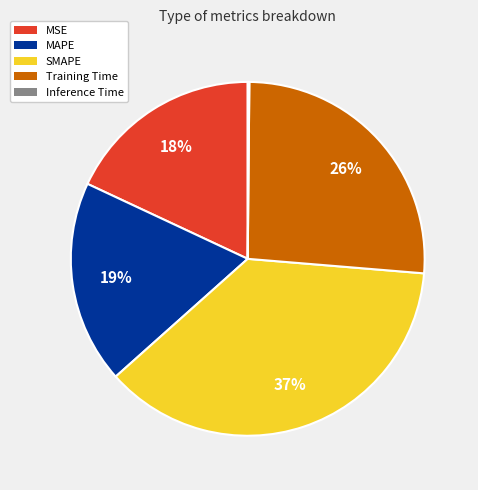

Is it true that MSE is 10% of the pie?

False